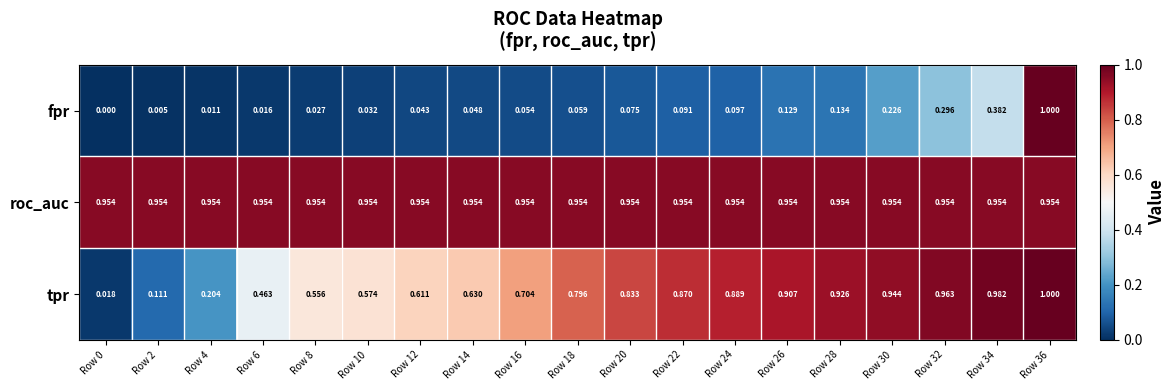

At how many categories does at least one series exceed 0?

19